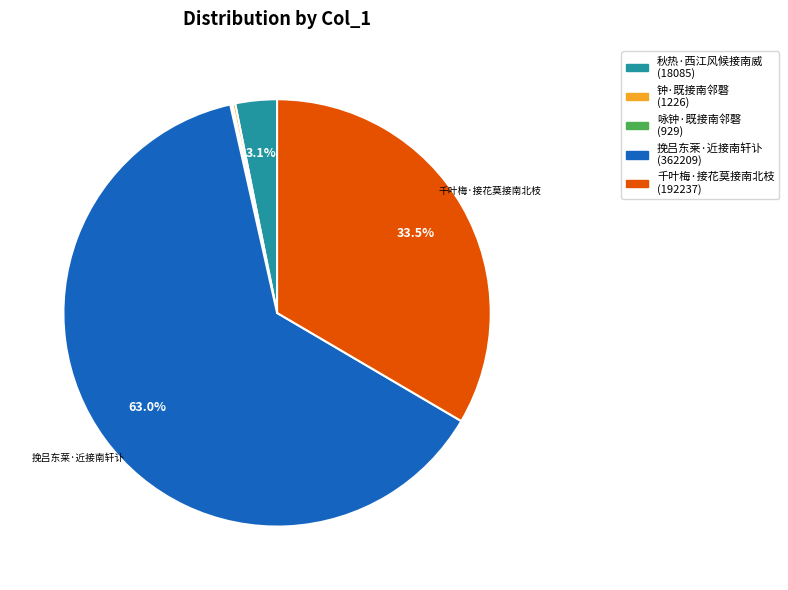

Which category has the biggest portion of the pie?

挽吕东莱·近接南轩讣